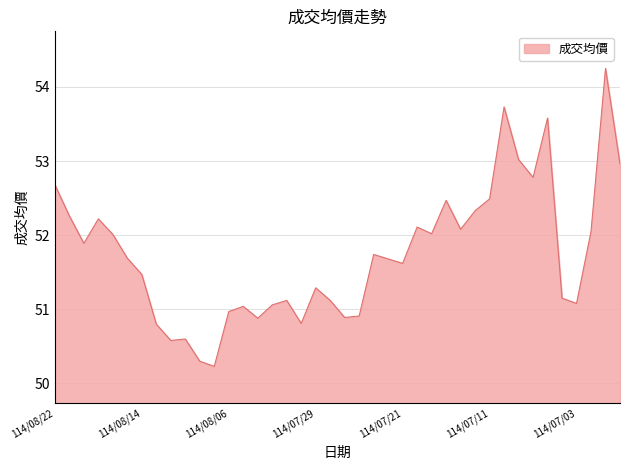

What is the minimum value shown in the chart?

50.2